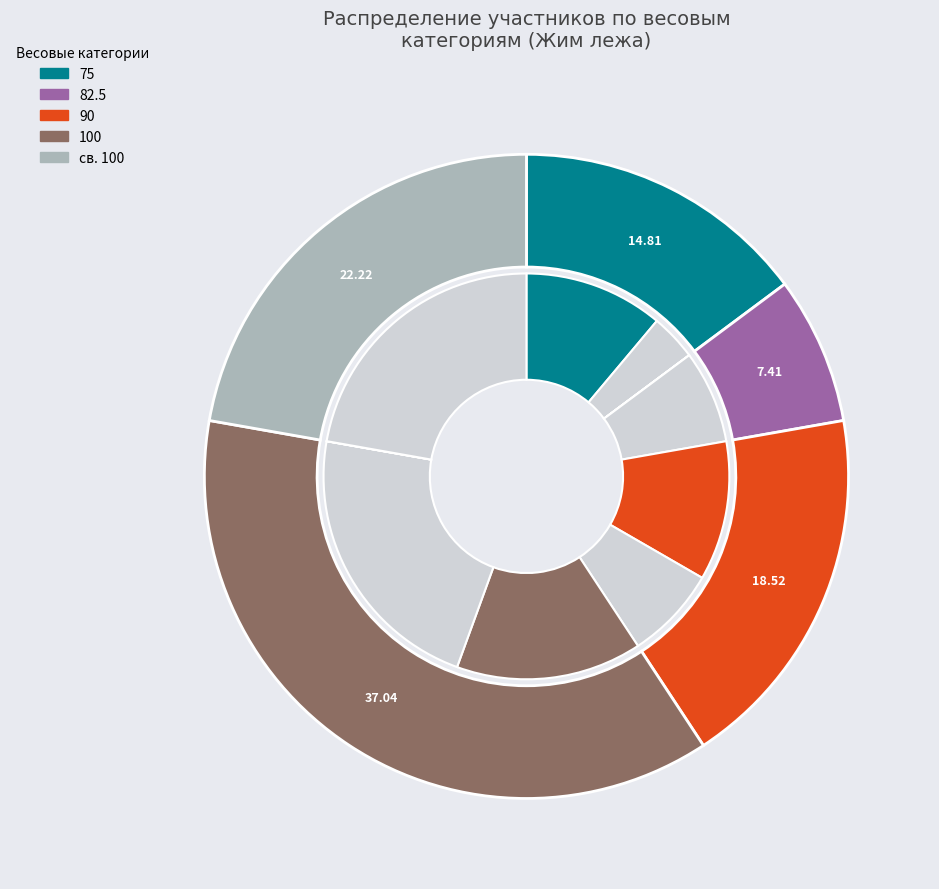

Between 75 and св. 100, which is larger?

св. 100